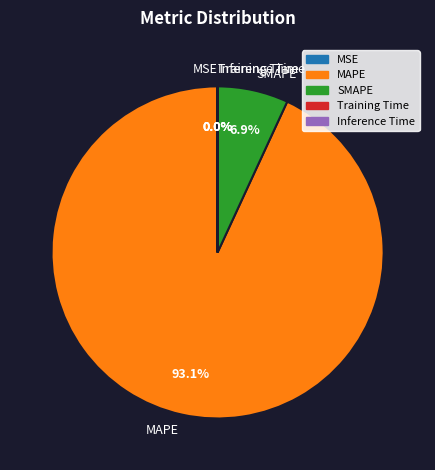

To the nearest percent, what is the average slice percentage?

20%